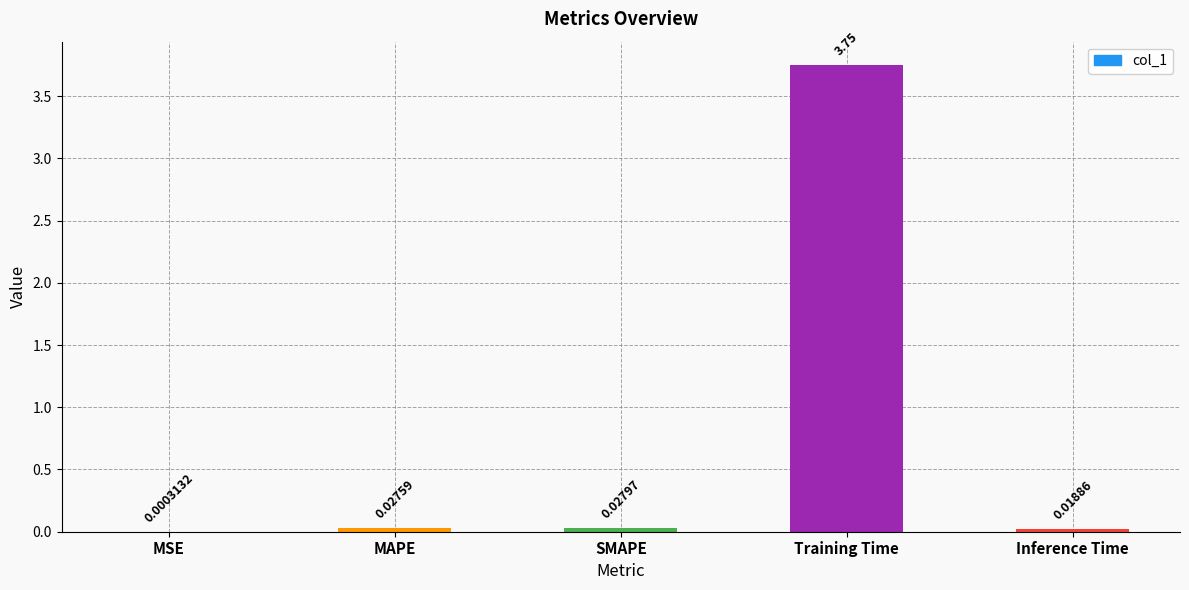

Which label corresponds to the largest value in the chart?

Training Time